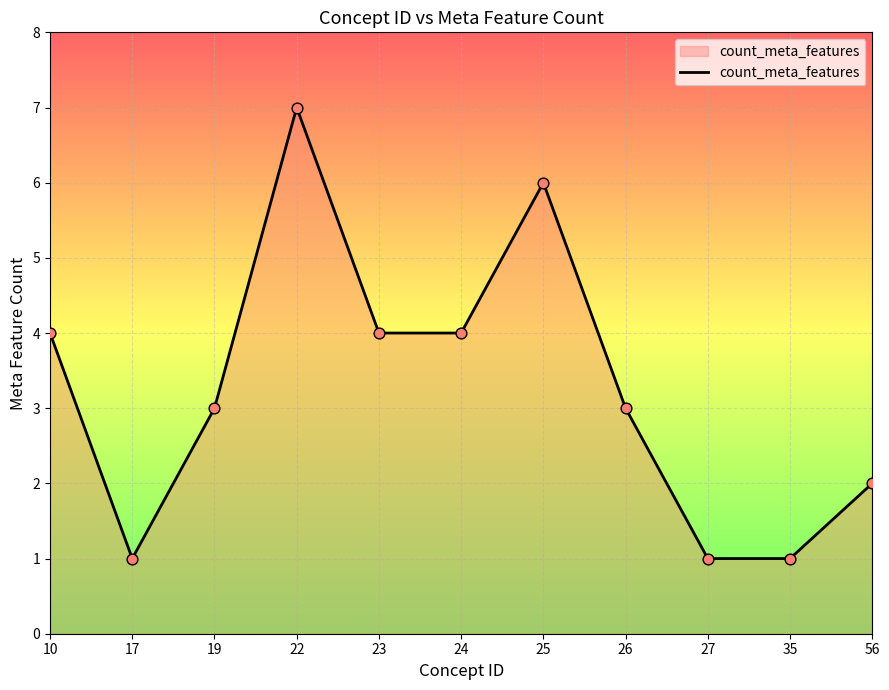

Approximately how many times larger is the value at 19 compared to 25?

0.5